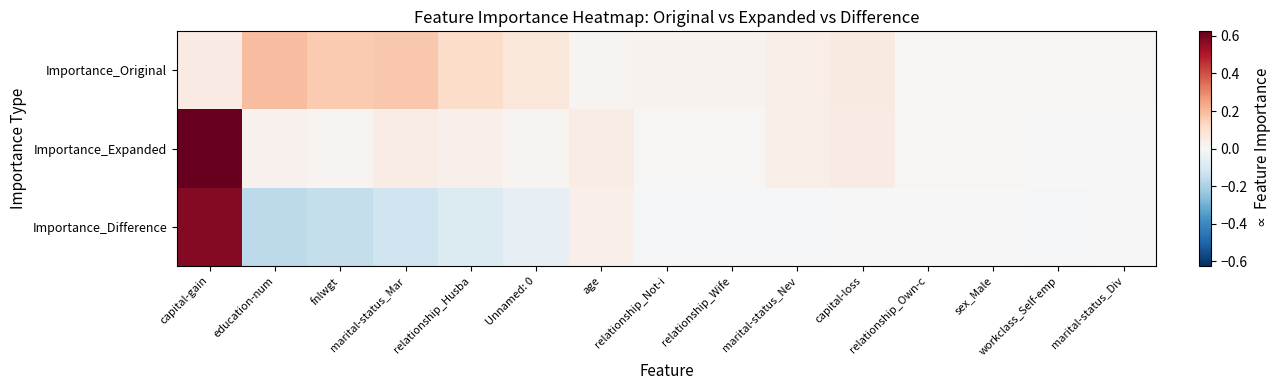

At how many categories does at least one series exceed 0?

15